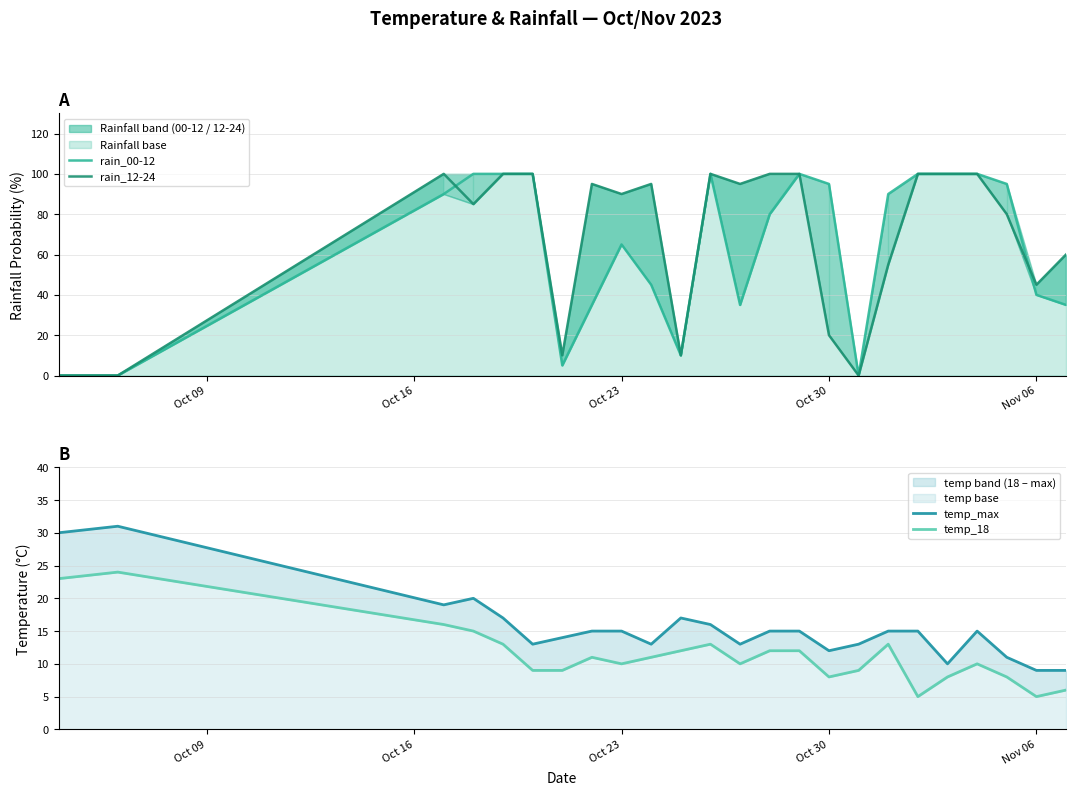

What is the difference between the maximum and second lowest values in the temp_18 series?

19